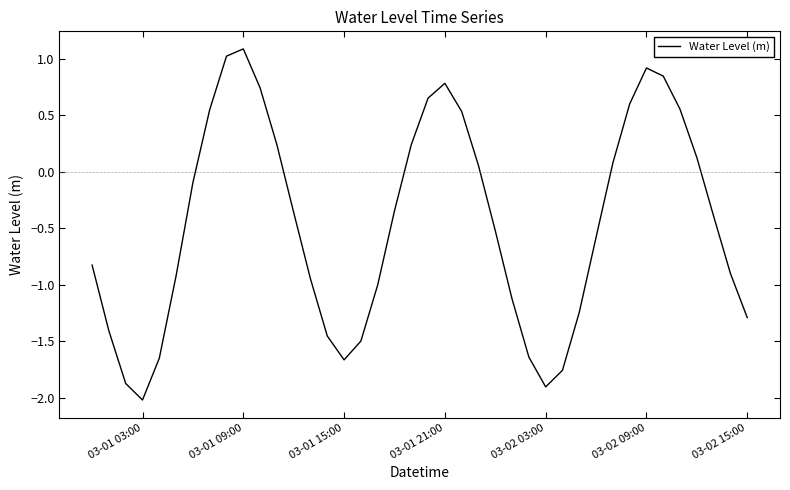

What is the greatest value displayed?

1.1